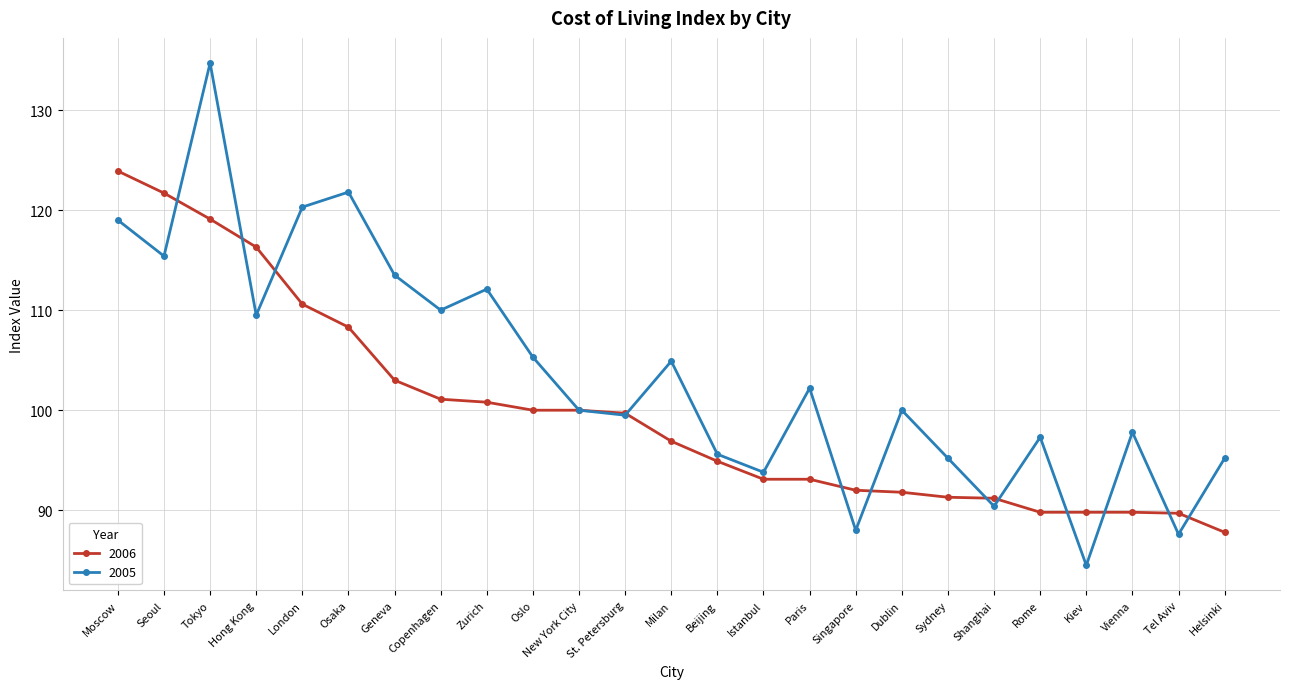

What is the total value across all series at Tokyo?

253.8